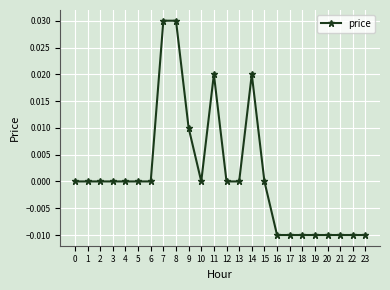

True or false: the data has more than 1 interior local peaks.

True